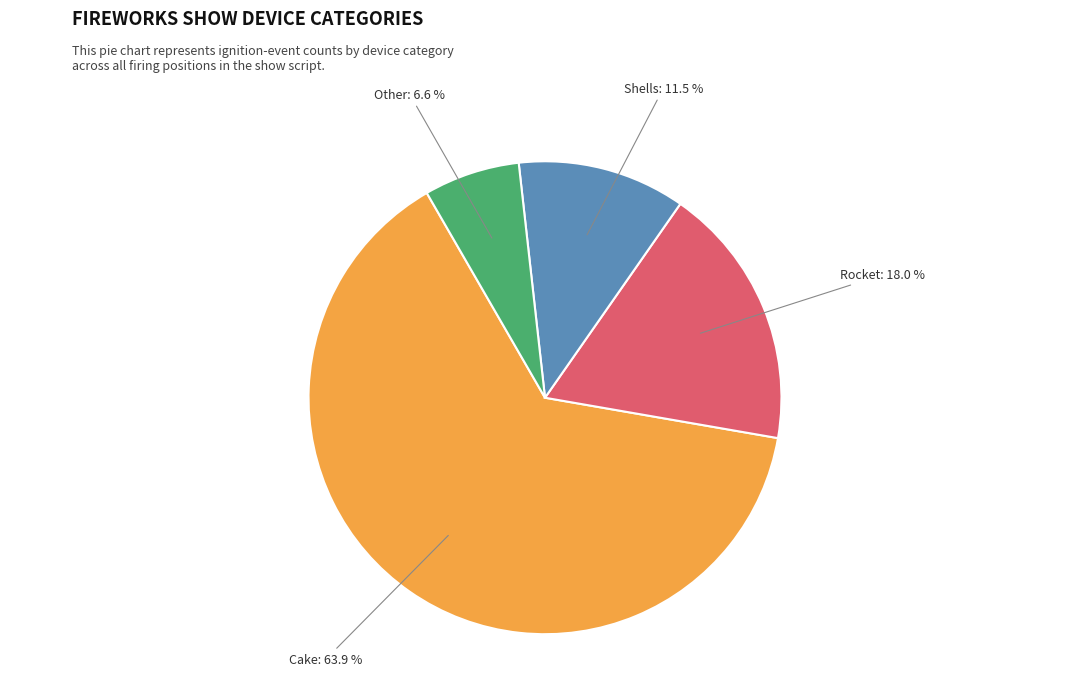

Is there any slice that represents more than half of the pie?

Yes